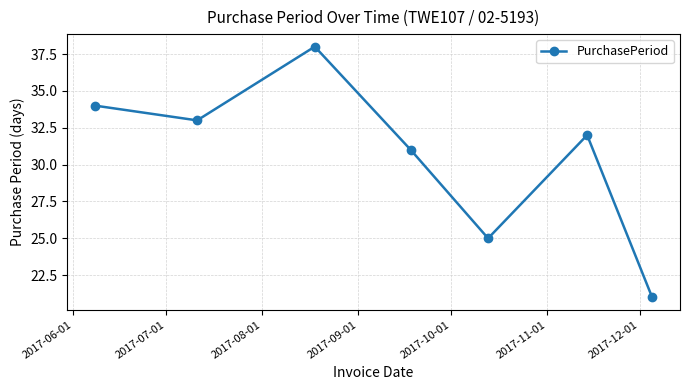

What is the greatest value displayed?

38